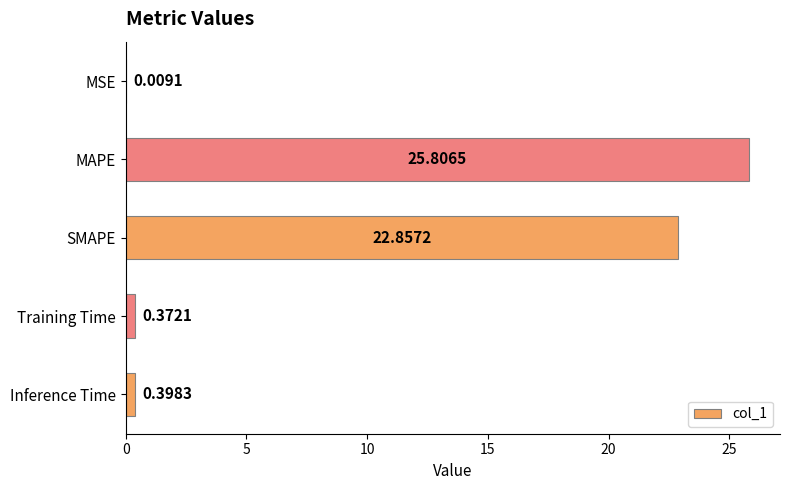

What is the sum of all values?

49.4